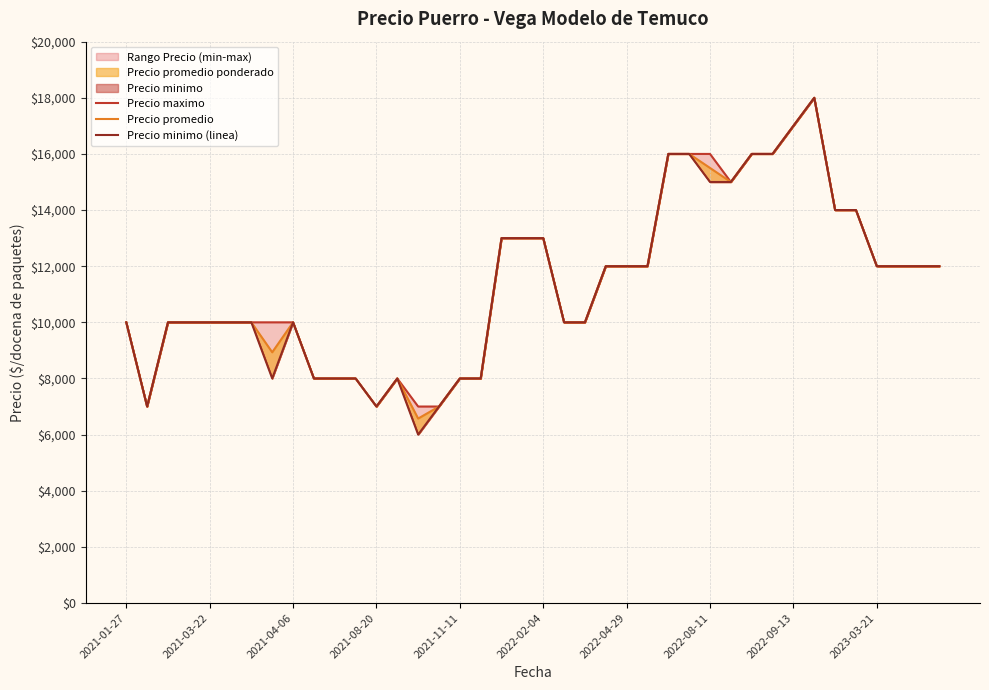

True or false: Precio minimo (linea) and Precio maximo intersect in this chart.

False